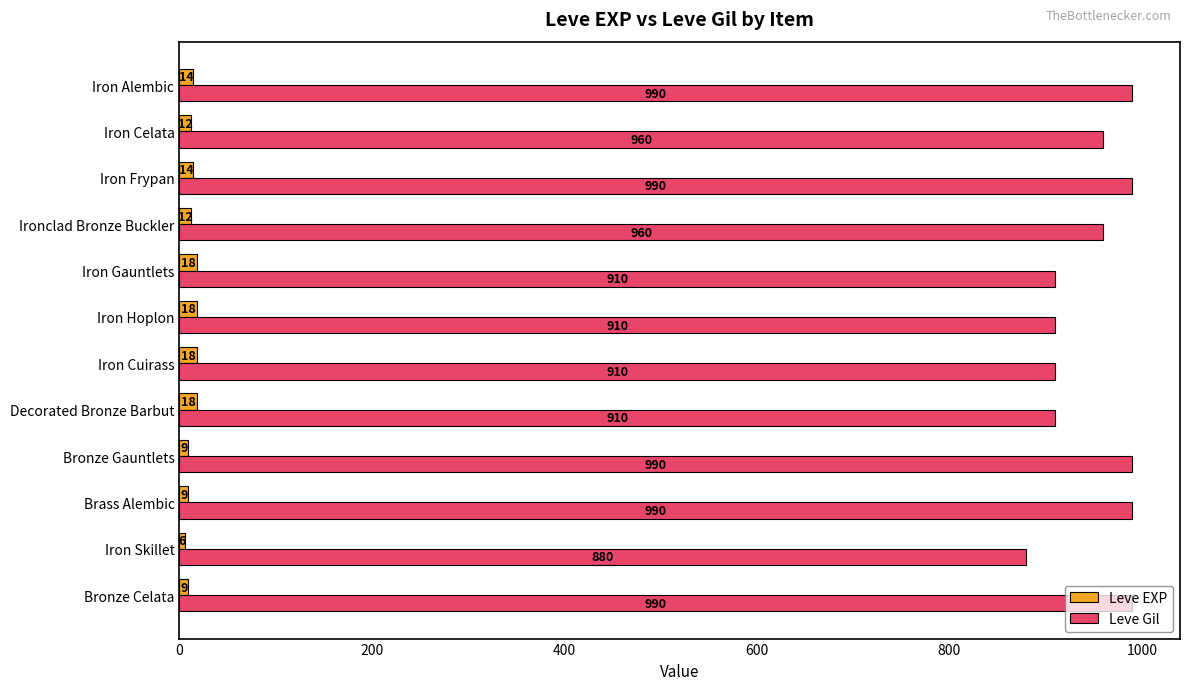

Which label corresponds to the smallest value in the chart?

Iron Skillet